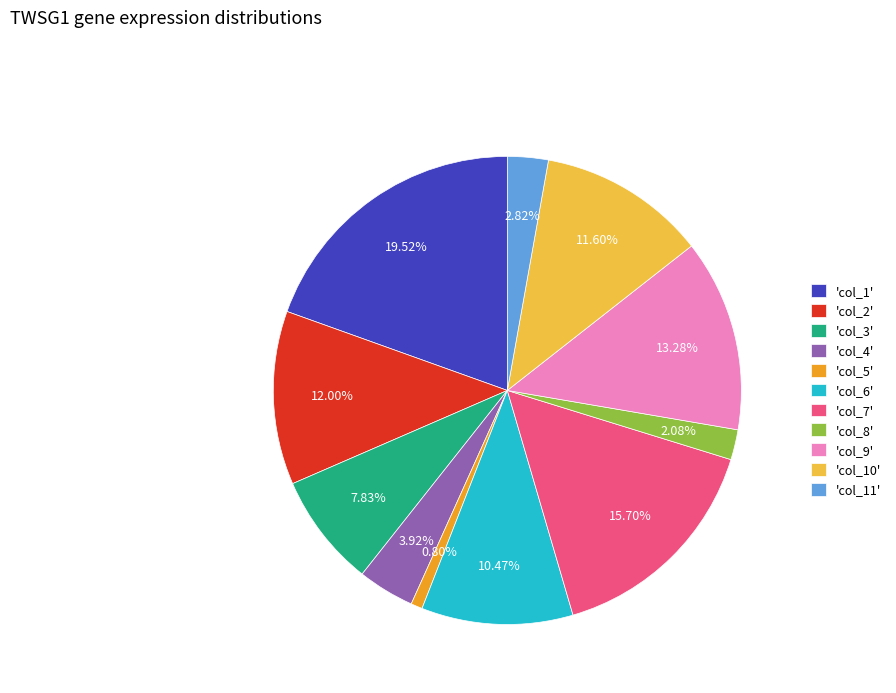

Is there any slice that represents more than half of the pie?

No